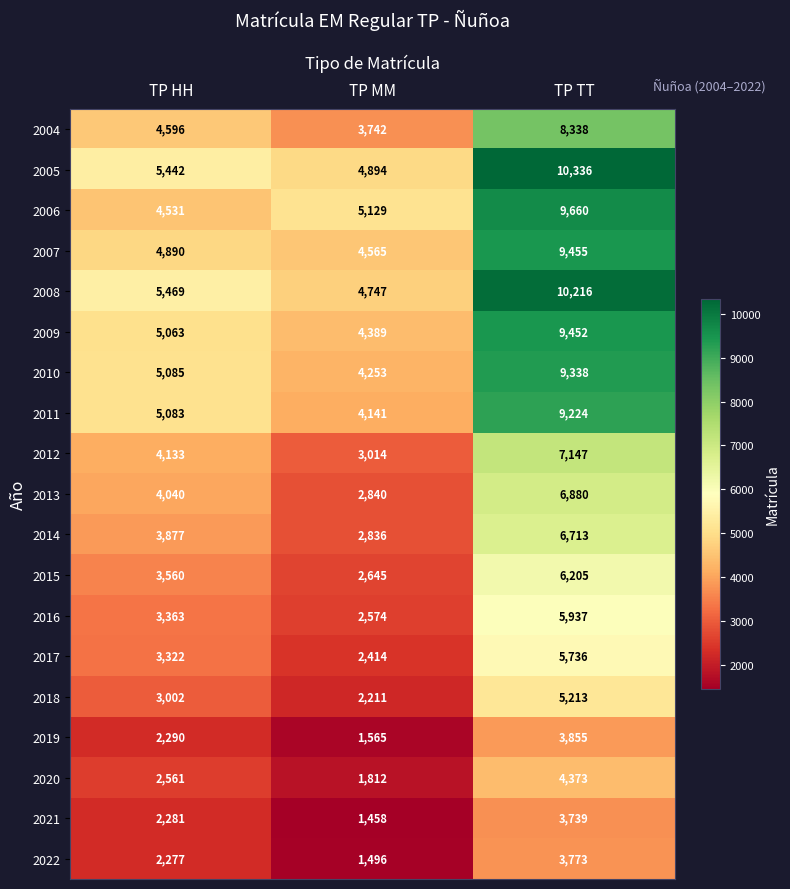

At which label does 2008 reach its minimum?

TP MM